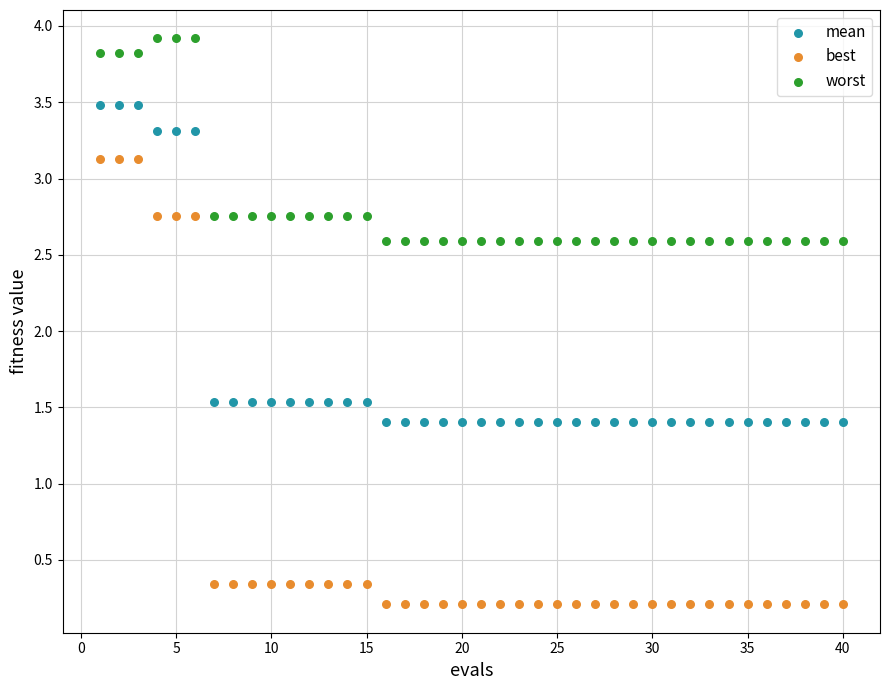

Which series reaches the minimum Y coordinate?

best